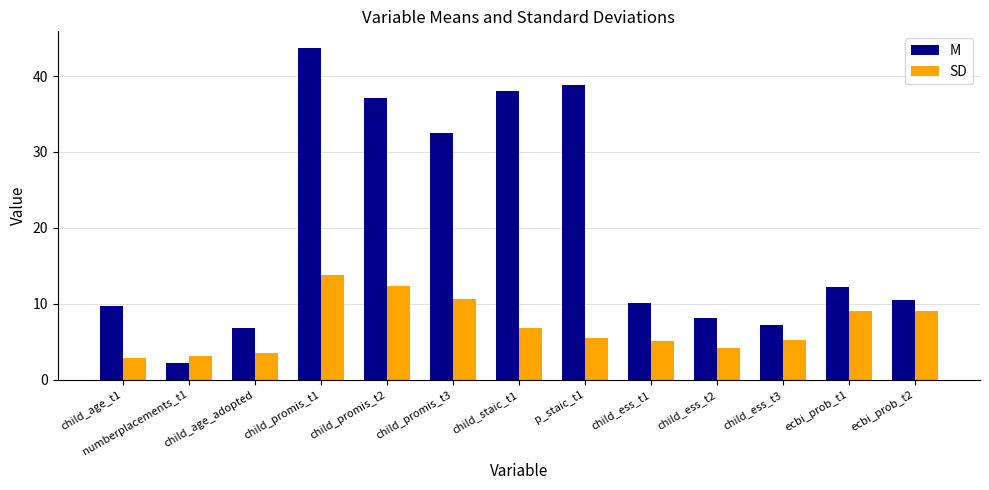

What is the label of the 10th bar from the left?

child_ess_t2